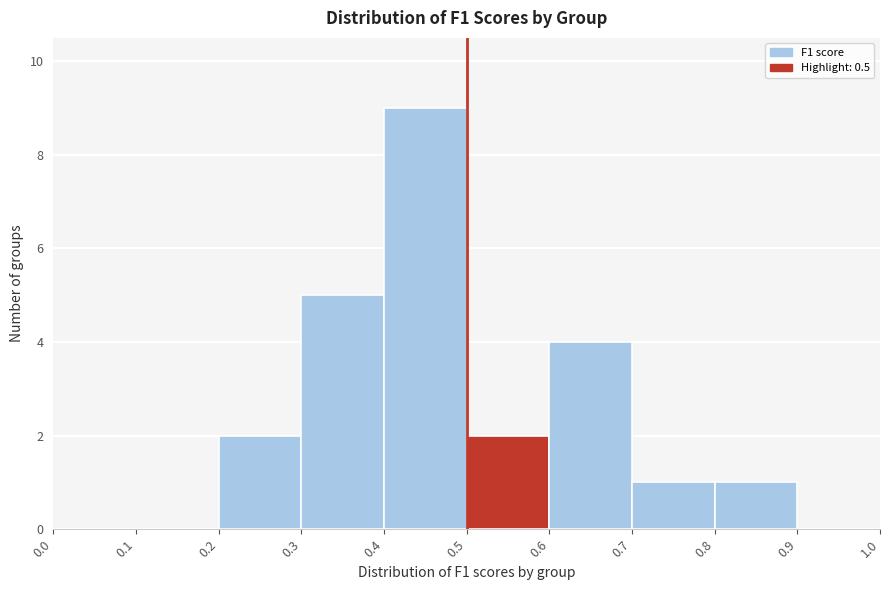

Reading left to right, transcribe this chart: for each bar, give the range it covers on the x-axis and its height. The values are not printed on the chart, so give them approximately, as read against the axis.

0.0 to 0.1: 0
0.1 to 0.2: 0
0.2 to 0.3: 2
0.3 to 0.4: 5
0.4 to 0.5: 9
0.5 to 0.6: 2
0.6 to 0.7: 4
0.7 to 0.8: 1
0.8 to 0.9: 1
0.9 to 1.0: 0